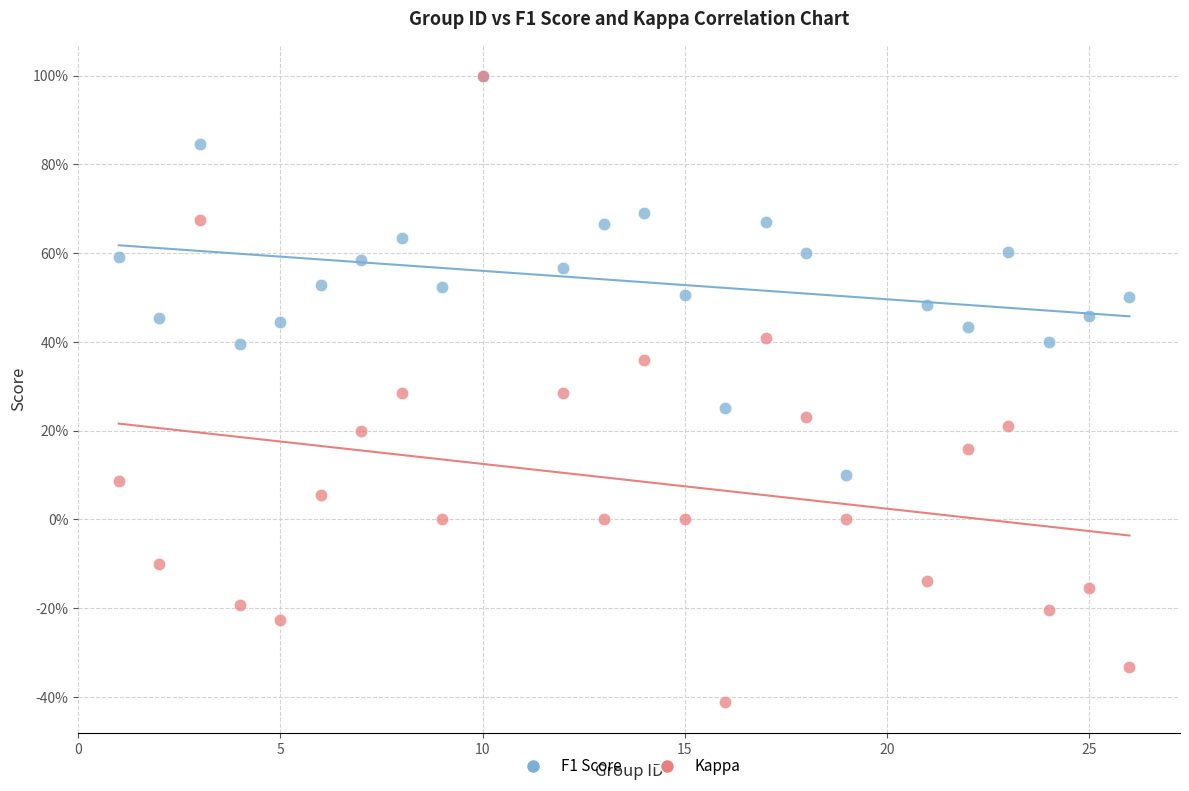

Which series has the largest Y range (max minus min)?

Kappa